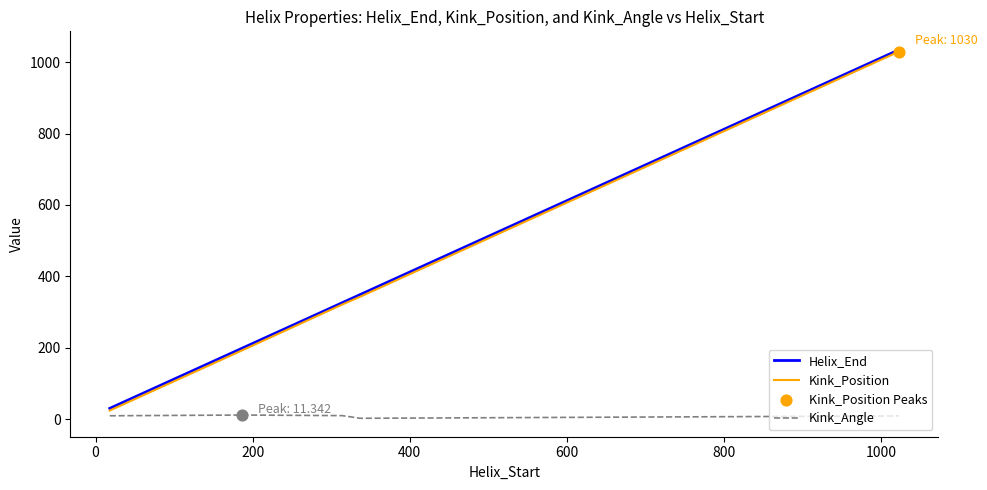

At how many categories does at least one series exceed 41?

4